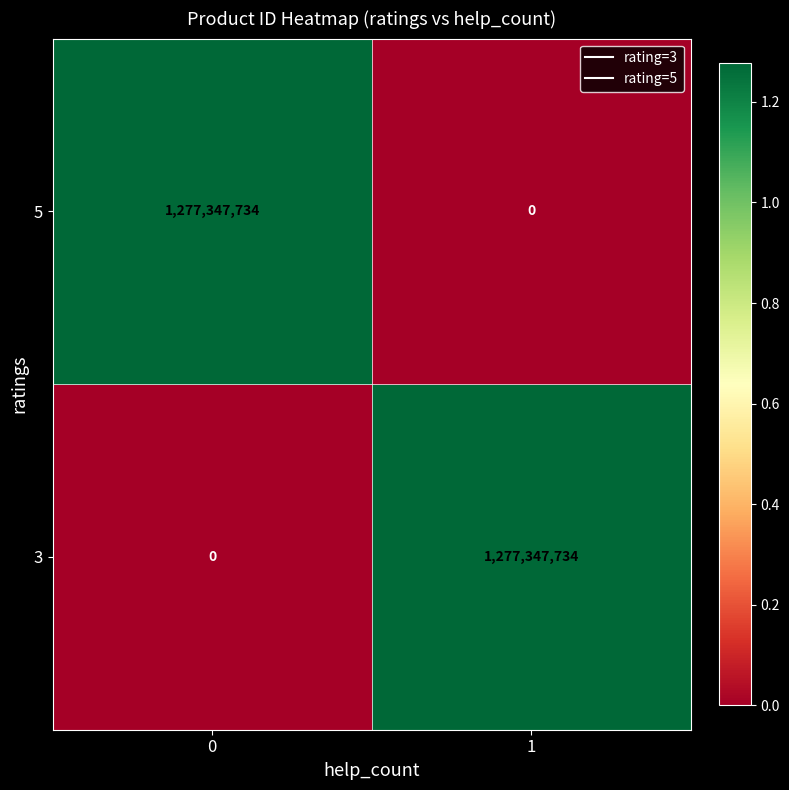

How many values in 3 are above zero?

1